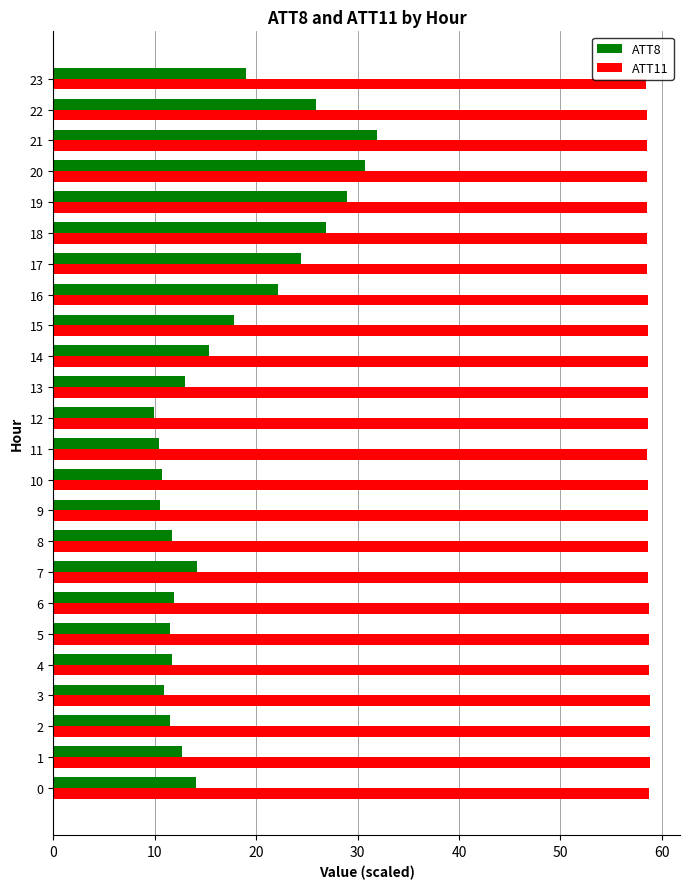

At 22, list the series in order from largest to smallest.

ATT11, ATT8